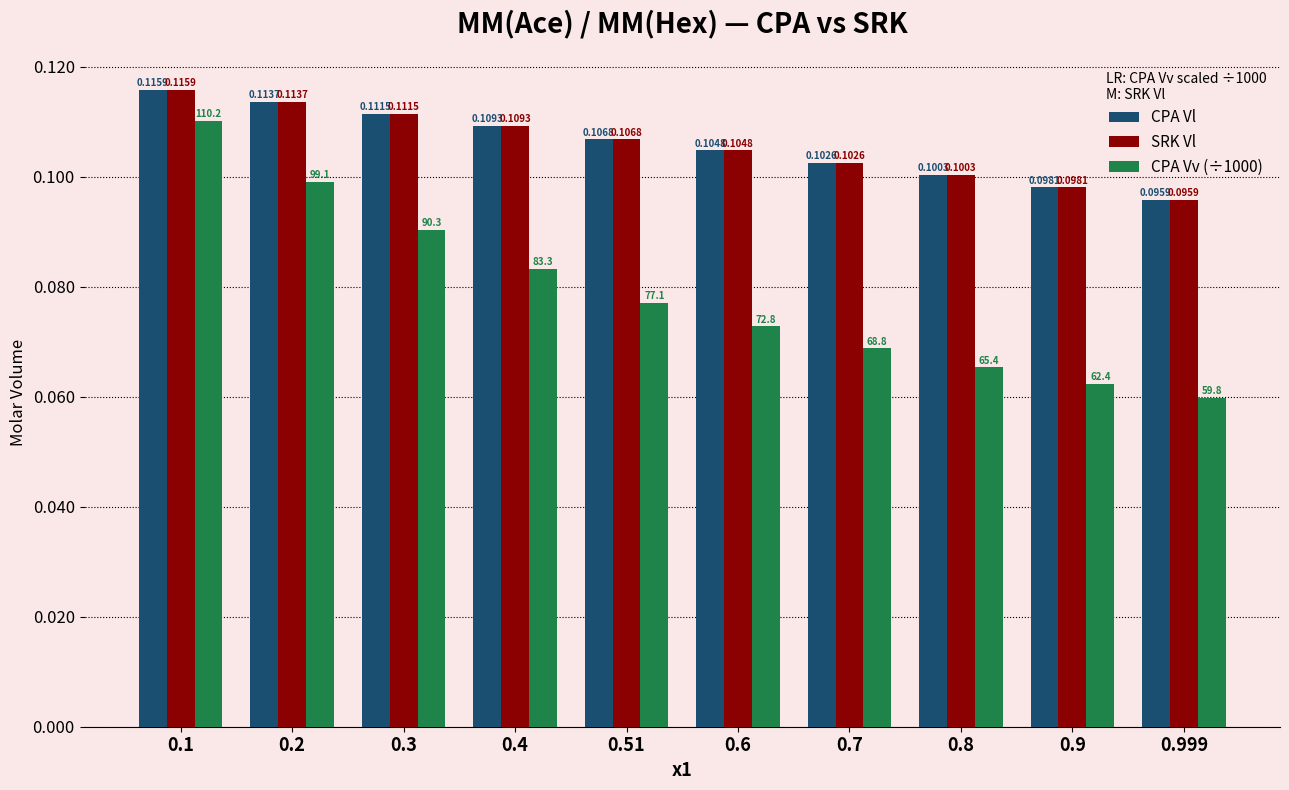

What position from the right is 0.9?

2